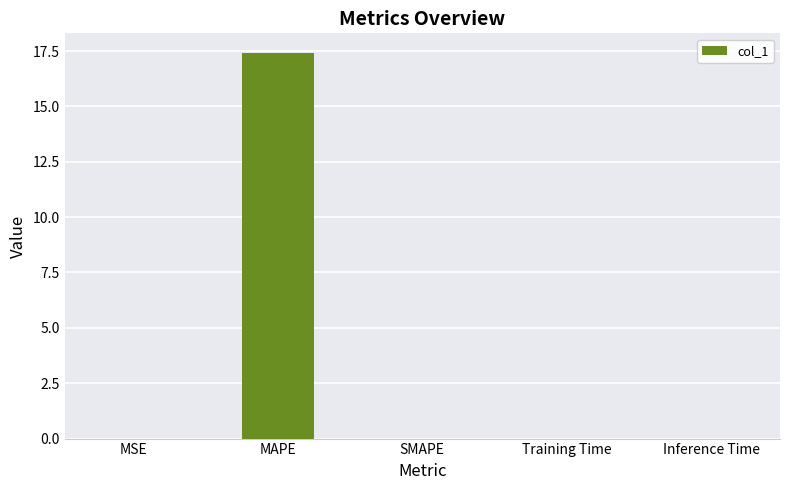

Is it true that the value at MSE is 0.0?

True